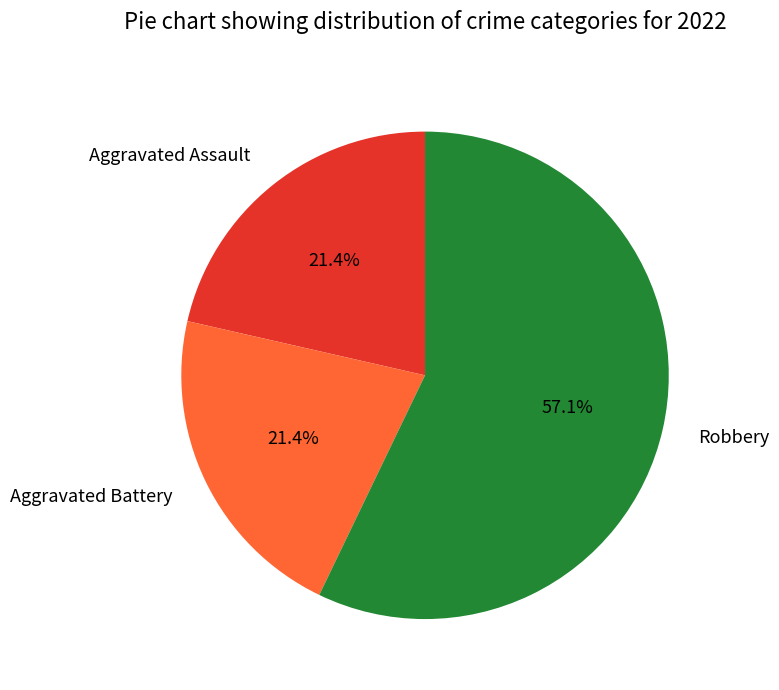

True or false: Aggravated Battery accounts for 21% of the total.

True